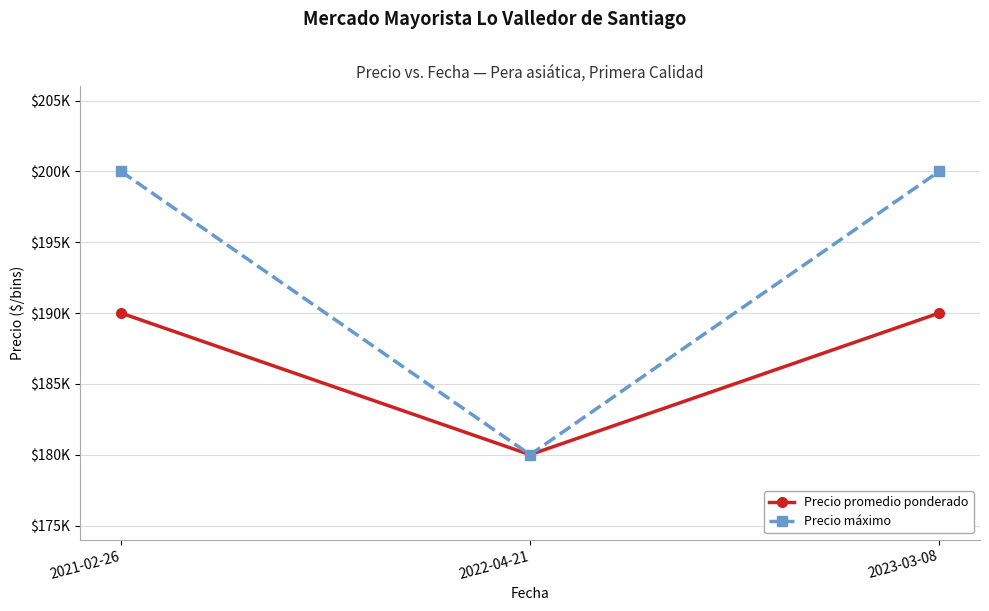

What is the label of the 1st point from the right?

2023-03-08